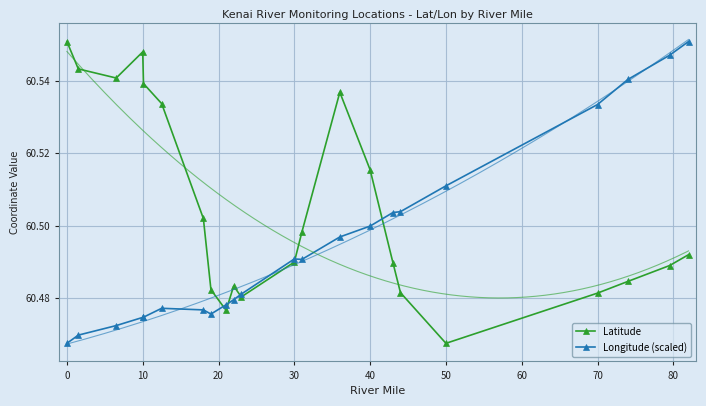

How many interior local peaks does the Latitude series have?

3